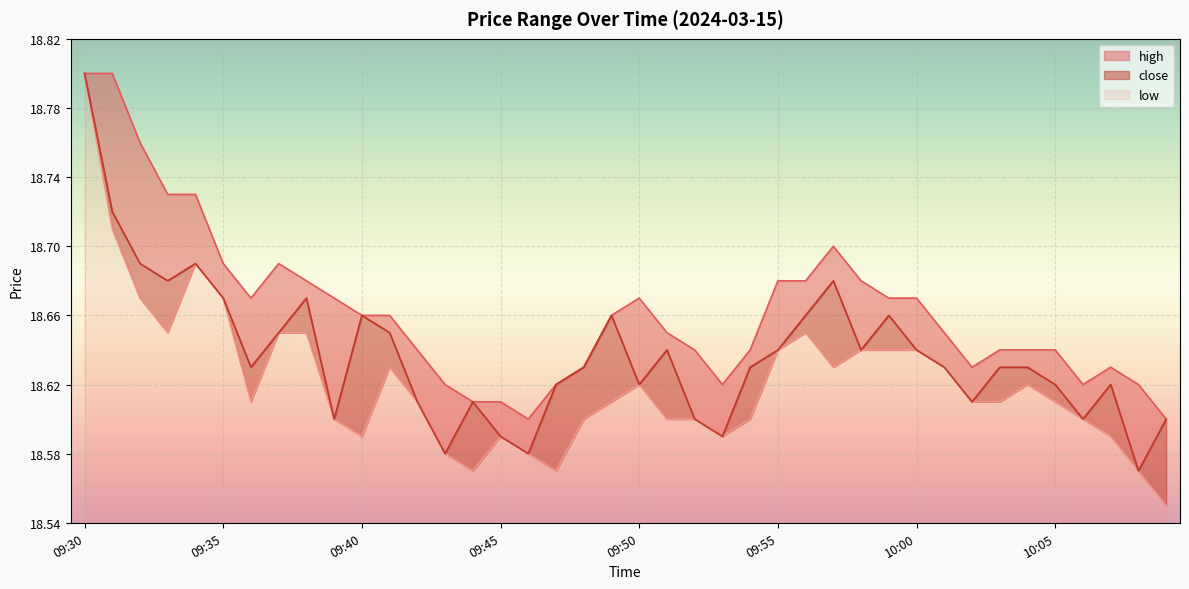

What is the approximate value of low at 10:06?

18.6